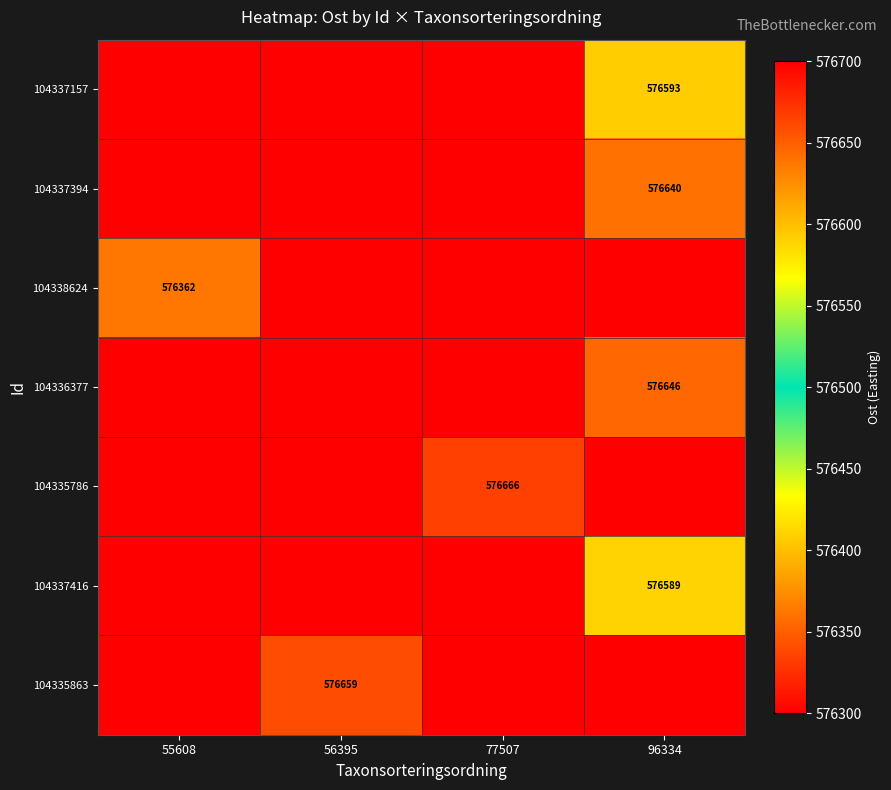

The 104337394 series shows 919501 at 96334. True or false?

False